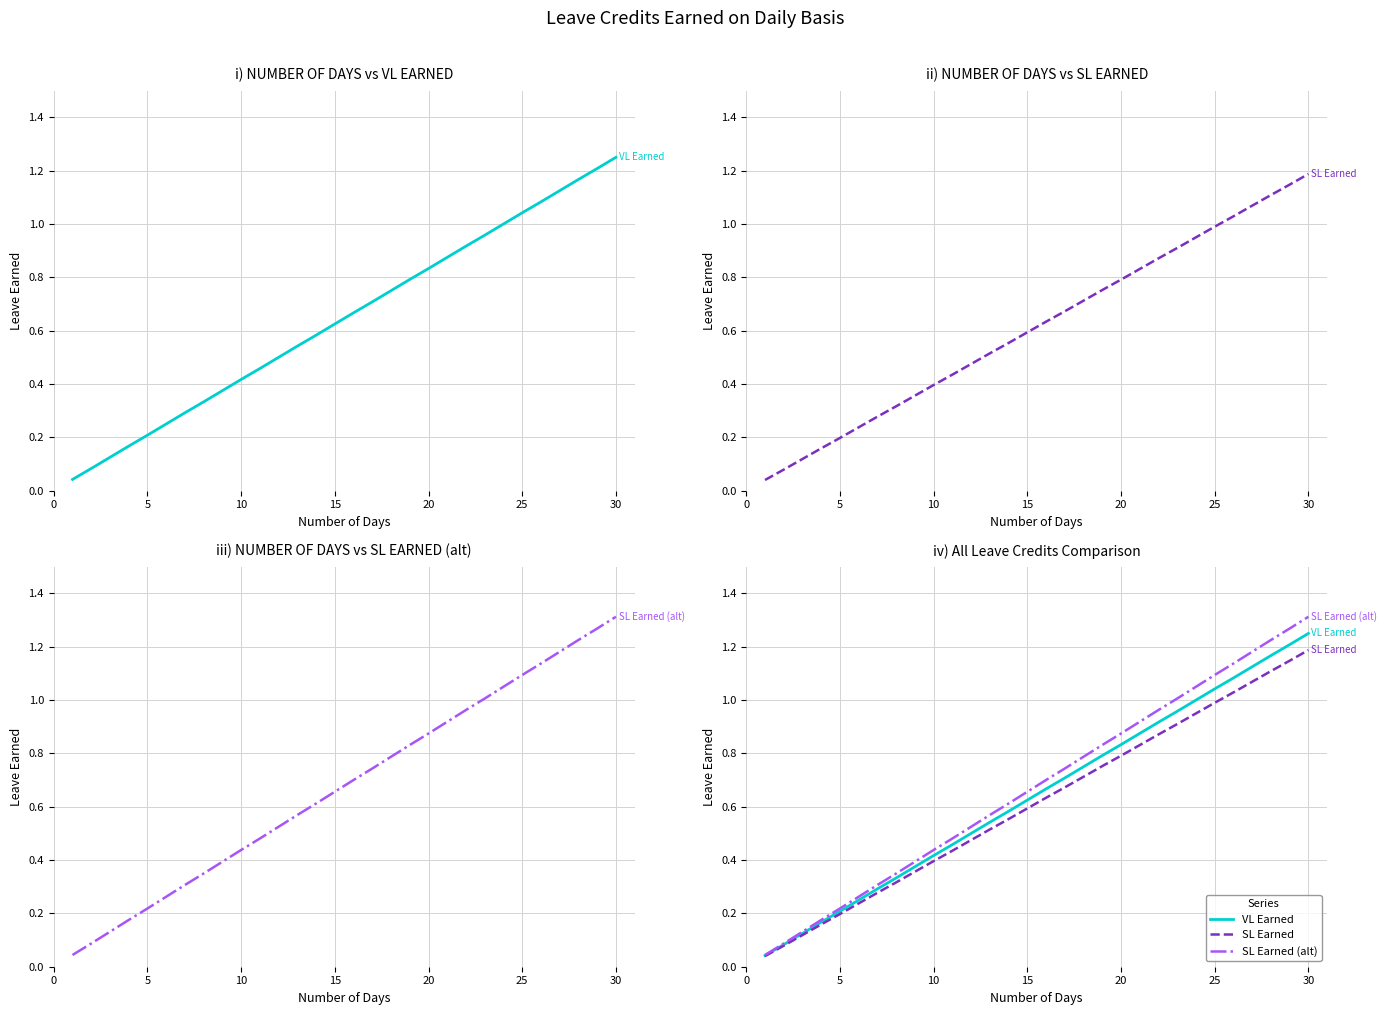

True or false: SL Earned (alt) has more than 1 points higher than both neighbors.

False